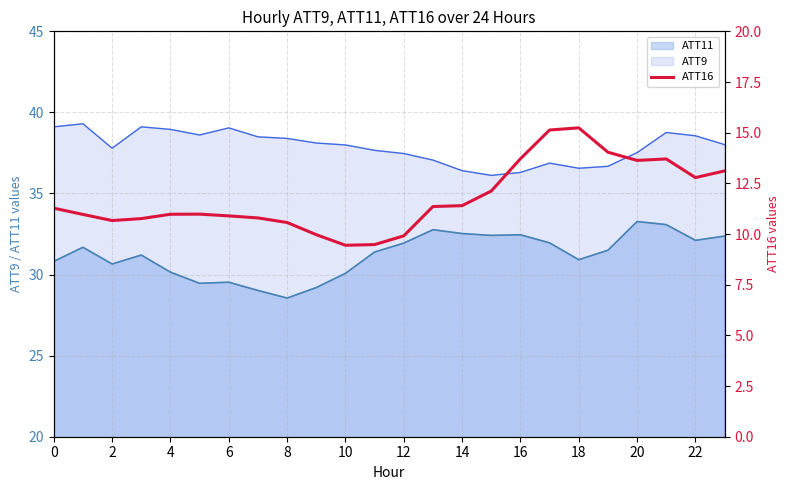

Where is the data nearest to the value 12?

15